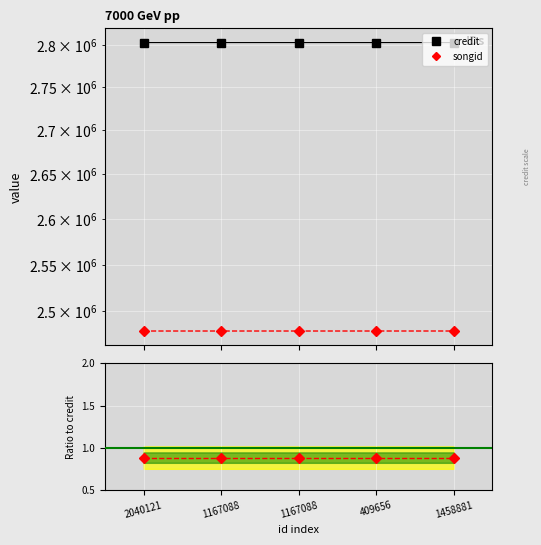

Which series changed the most between 2040121 and 1167088?

songid